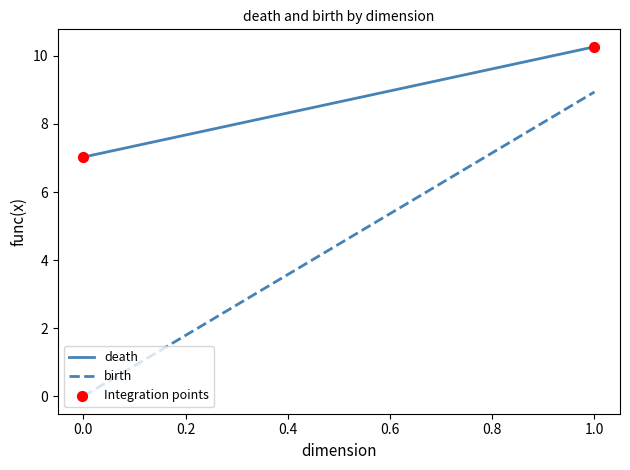

What Y value in the scatter plot is closest to 8?

7.0